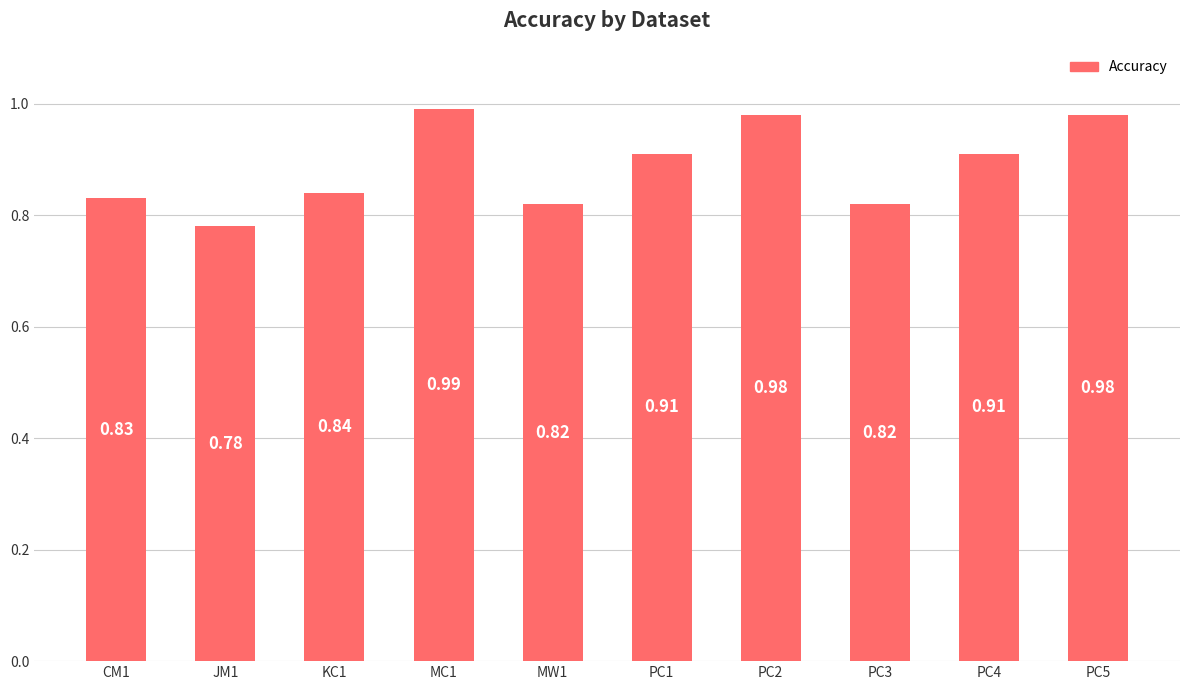

What is the change in value from MW1 to PC5?

+0.2